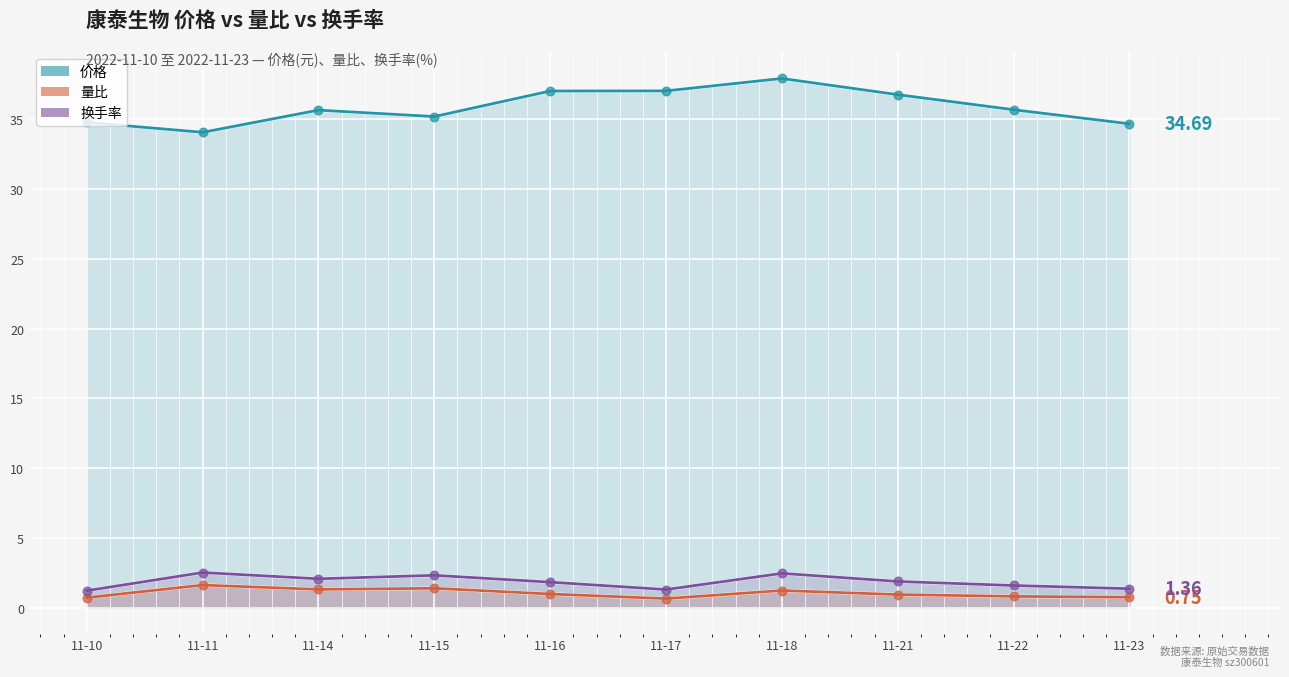

Is the value of 量比 at 11-18 greater than the value of 价格 at 11-10?

No